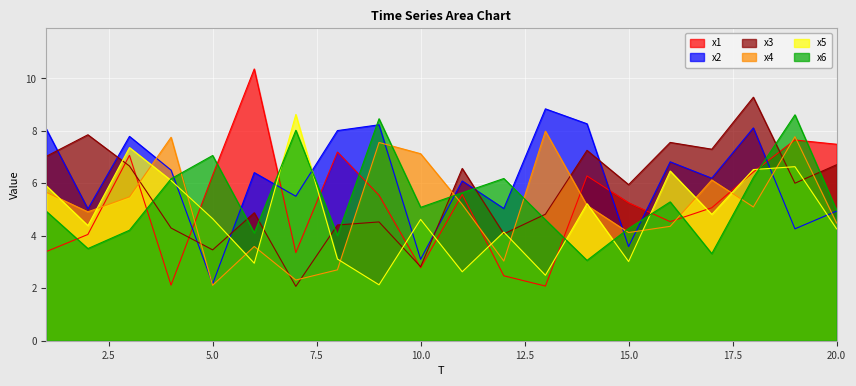

Rank the series by their maximum value, from lowest to highest.

x4, x6, x5, x2, x3, x1